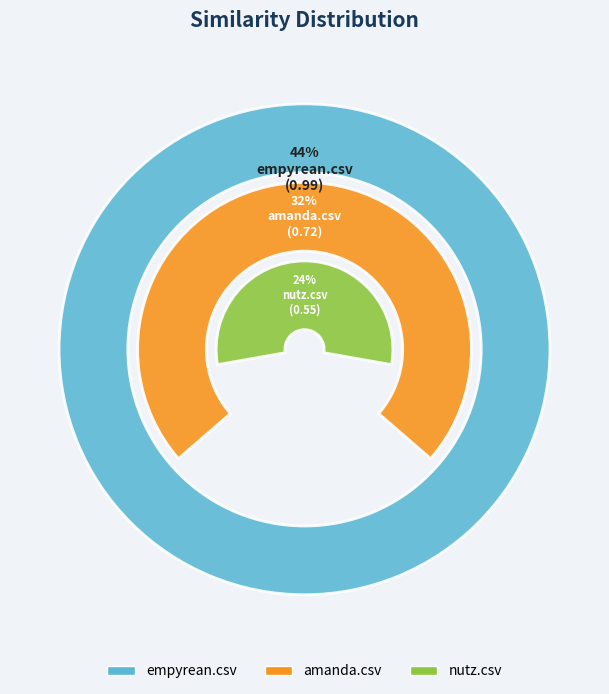

To the nearest percent, what portion does nutz.csv represent?

24%